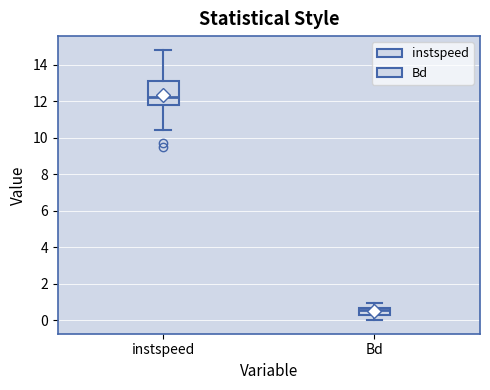

Which box's median line is the highest?

instspeed